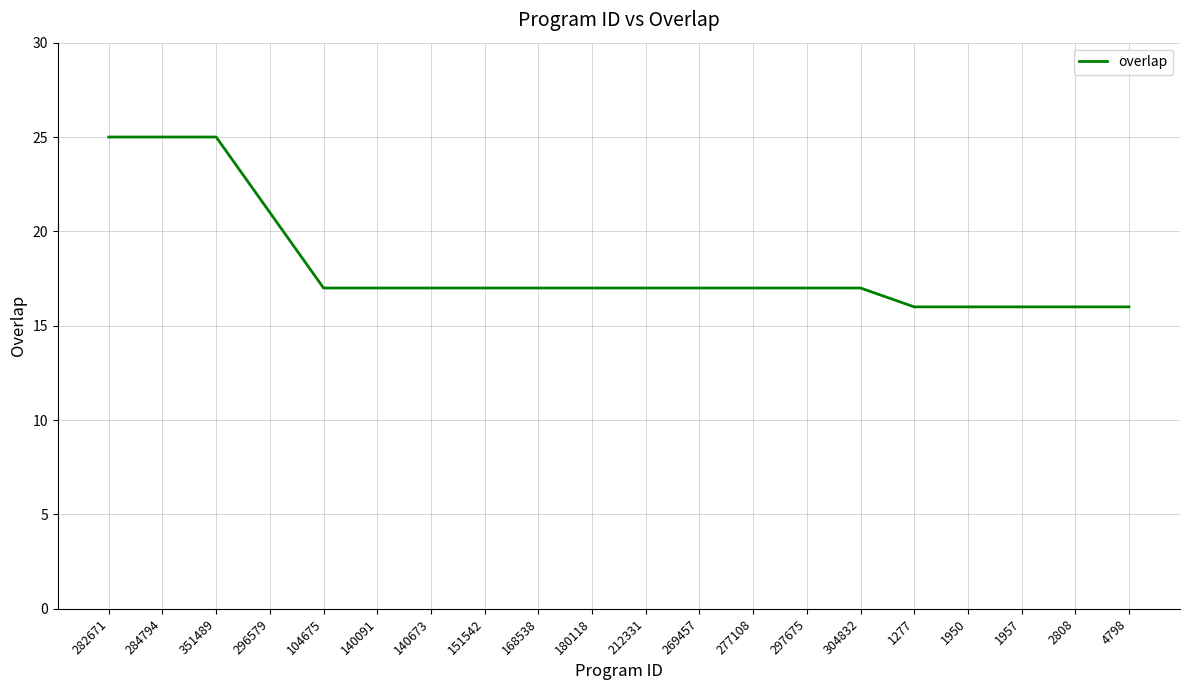

The value at 284794 is 43. True or false?

False